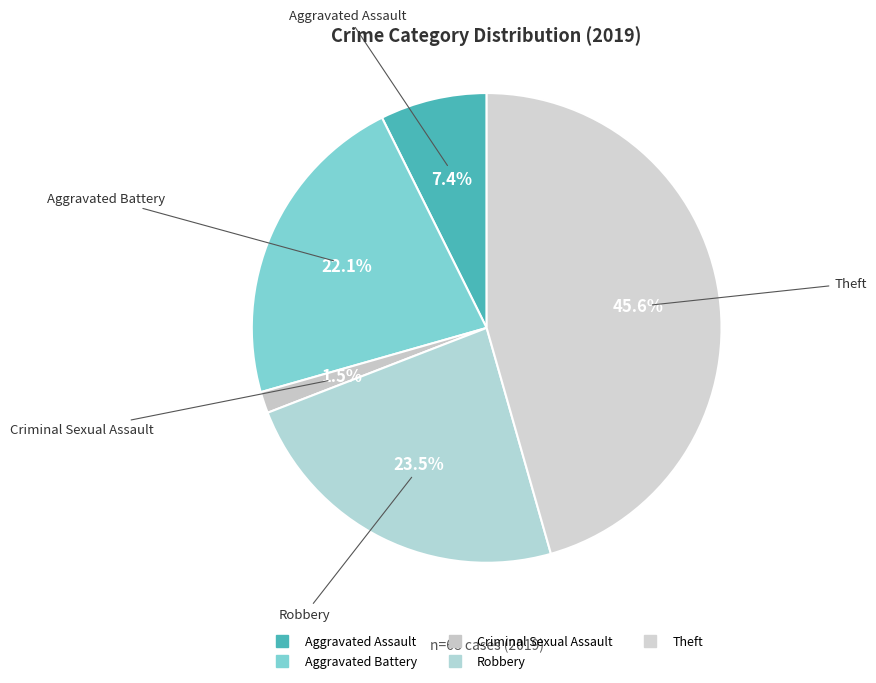

Count the number of slices in the pie.

5